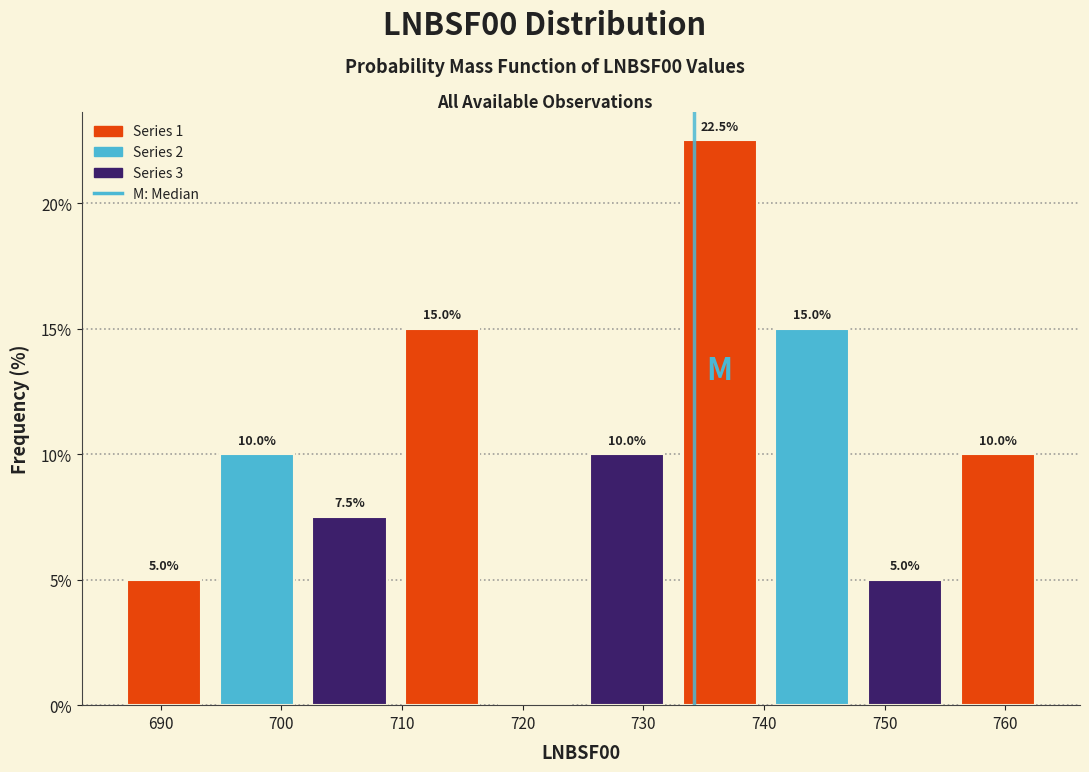

Over which range of the x-axis is the bar tallest?

733 to 740